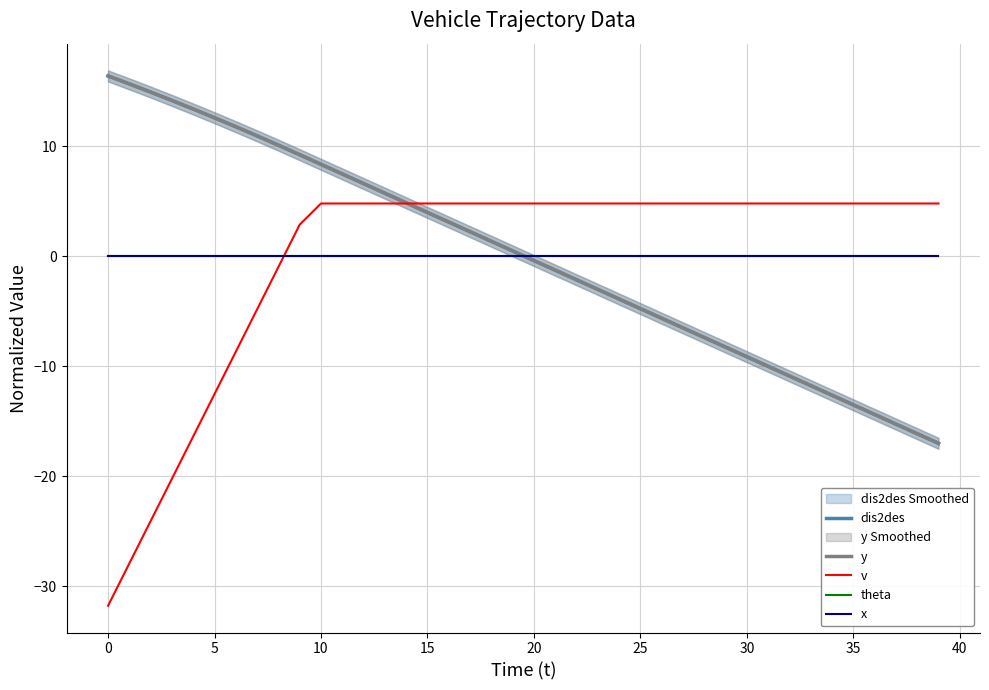

What is the total value across all series at 33?

-18.7